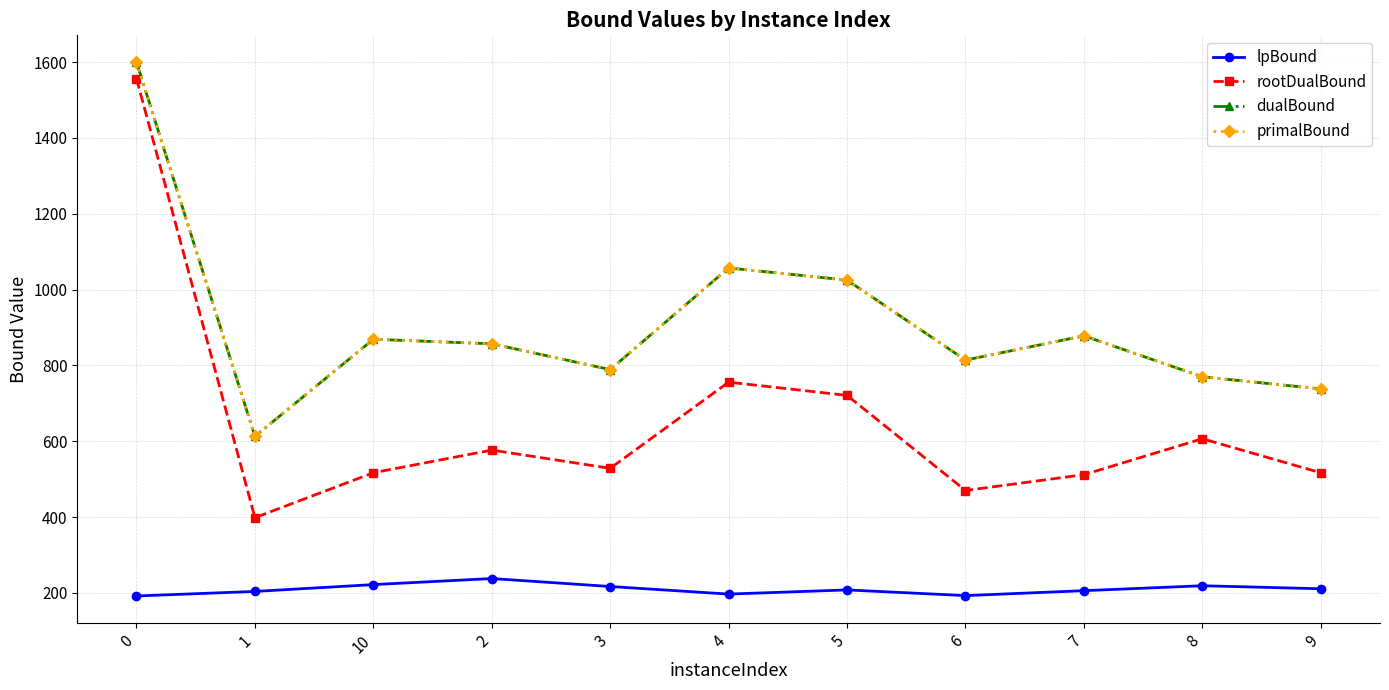

Read the dualBound value at 8.

770.0